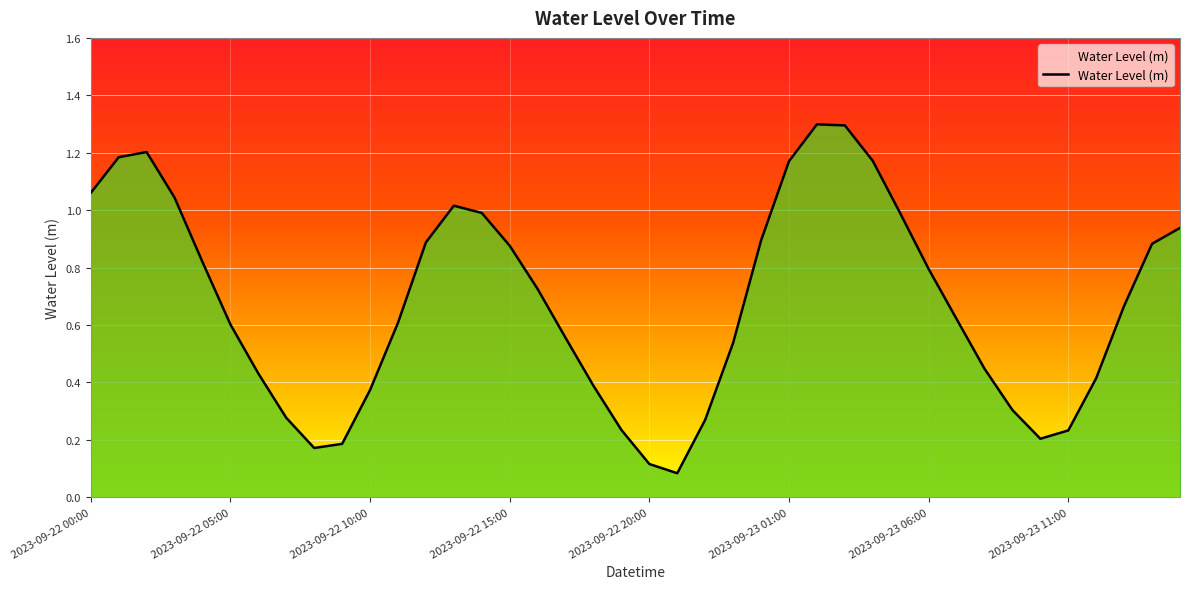

What is the greatest value displayed?

1.3